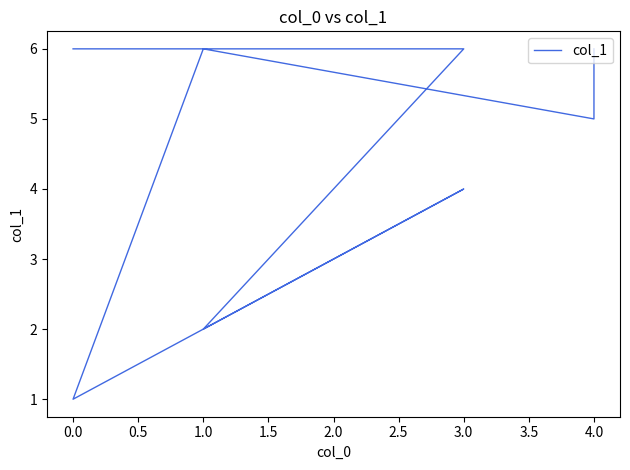

How many distinct data groups are displayed?

1